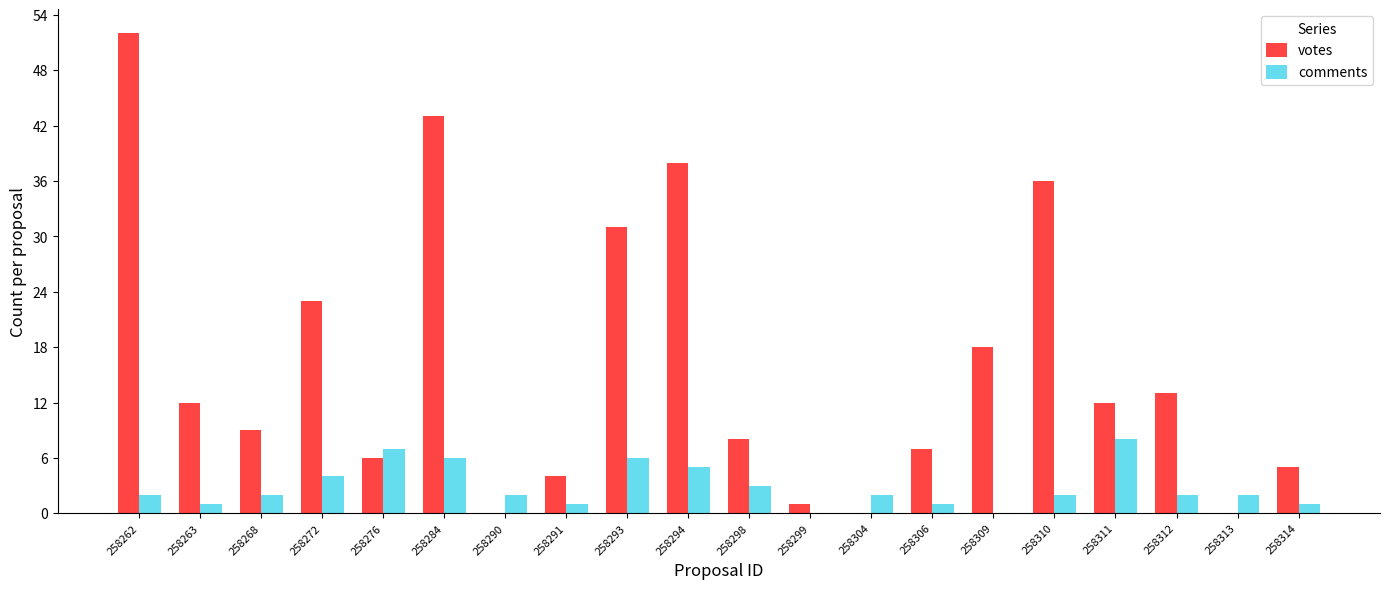

Which category has the highest value in the votes series?

258262